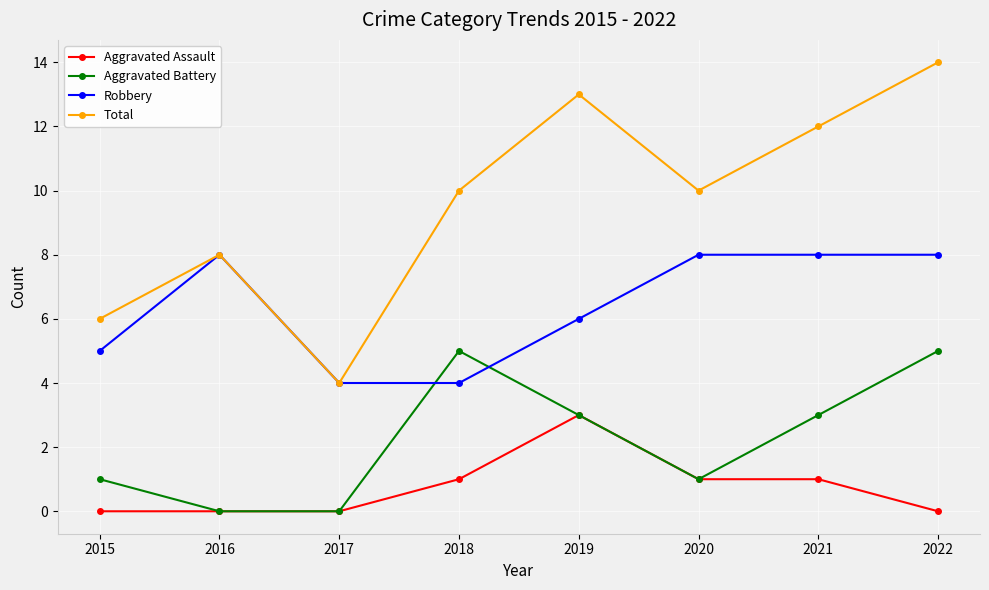

Does the chart display data point markers on the line(s)?

Yes